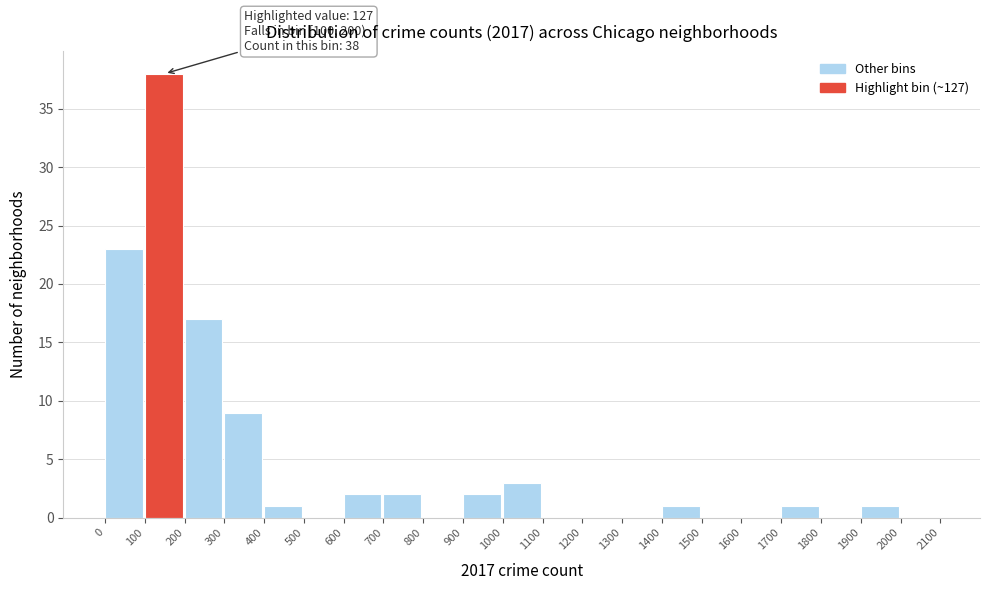

Which range on the x-axis has the tallest bar?

100 to 200